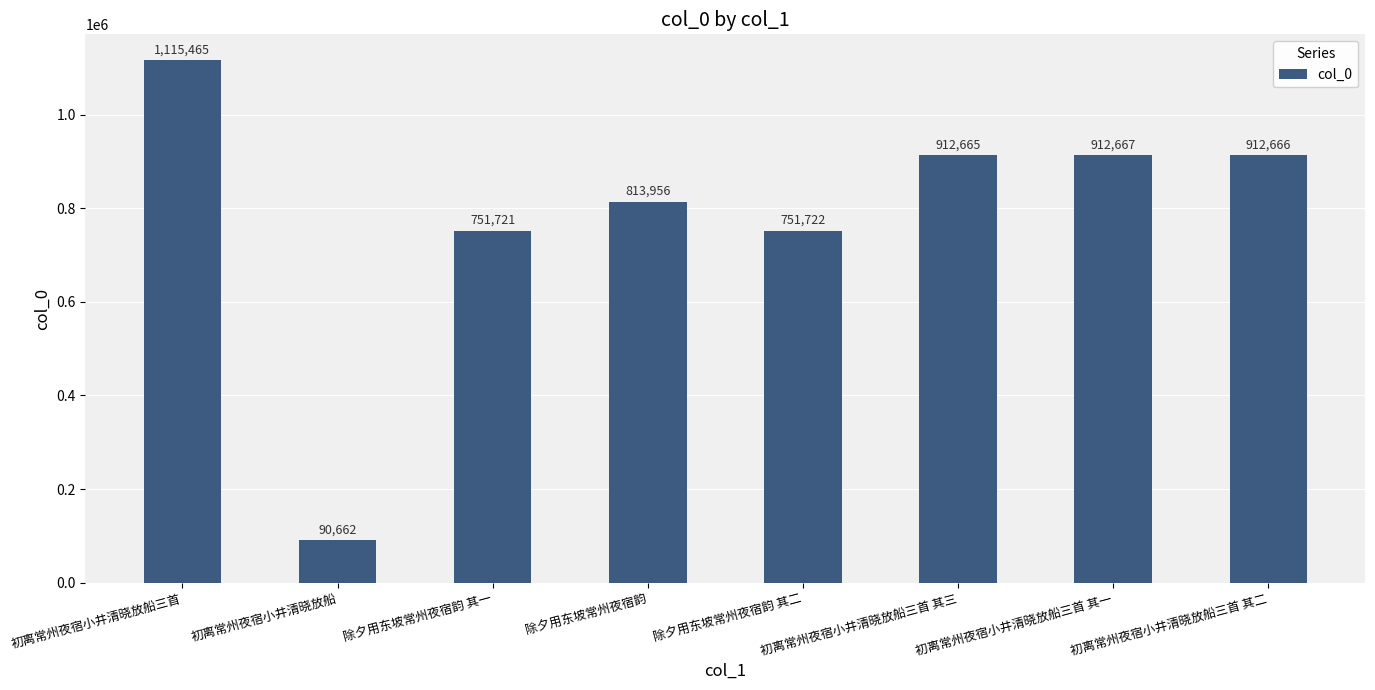

Approximately how many times larger is the value at 初离常州夜宿小井清晓放船三首 其二 compared to 初离常州夜宿小井清晓放船三首?

0.8